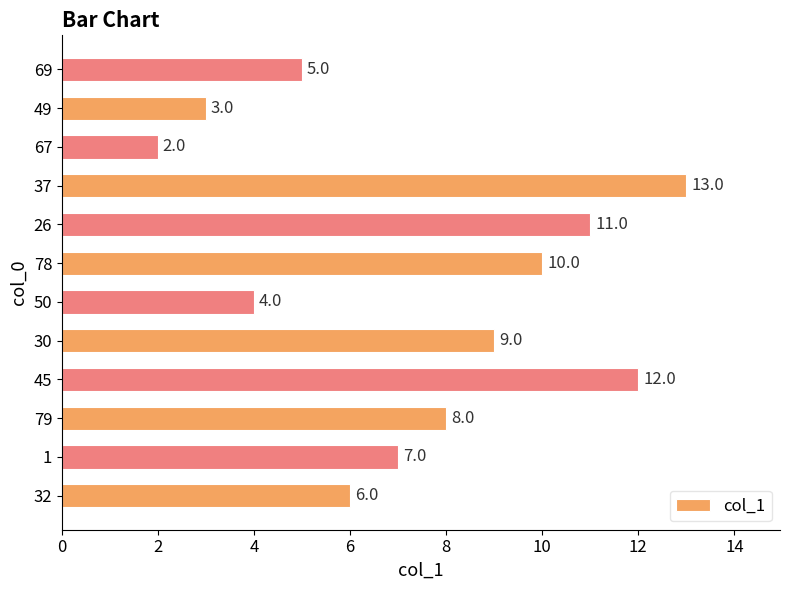

How many distinct data groups are displayed?

1